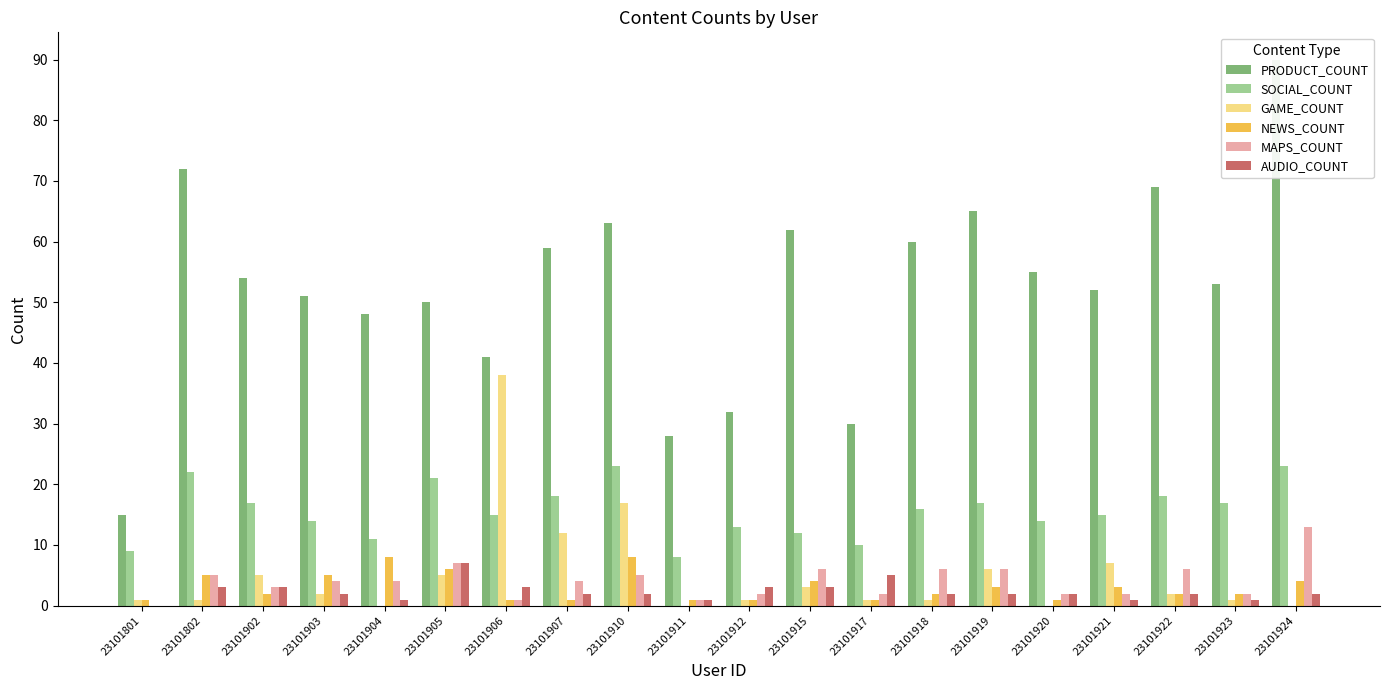

Rank the categories by PRODUCT_COUNT value from lowest to highest.

23101801, 23101911, 23101917, 23101912, 23101906, 23101904, 23101905, 23101903, 23101921, 23101923, 23101902, 23101920, 23101907, 23101918, 23101915, 23101910, 23101919, 23101922, 23101802, 23101924